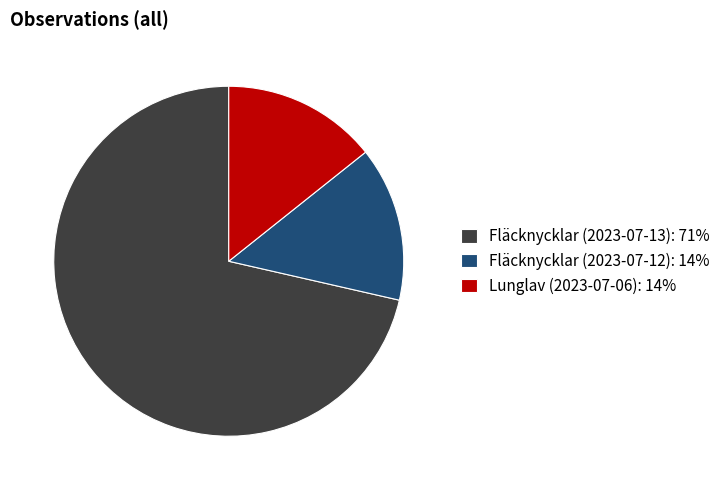

Is the sum of Lunglav (2023-07-06): 14% and Fläcknycklar (2023-07-13): 71% greater than half?

Yes